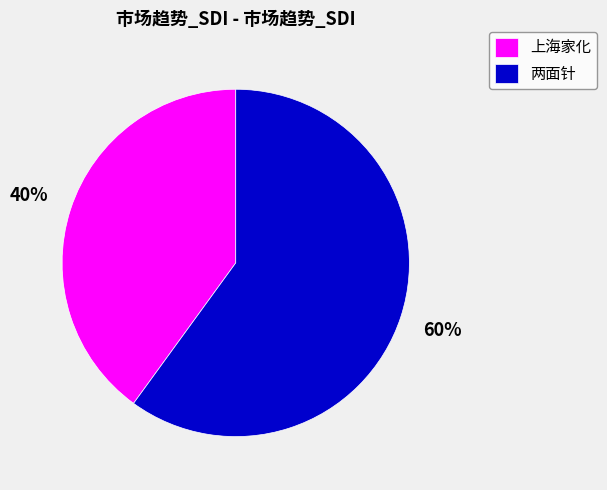

Which slice represents more than half of the pie?

两面针